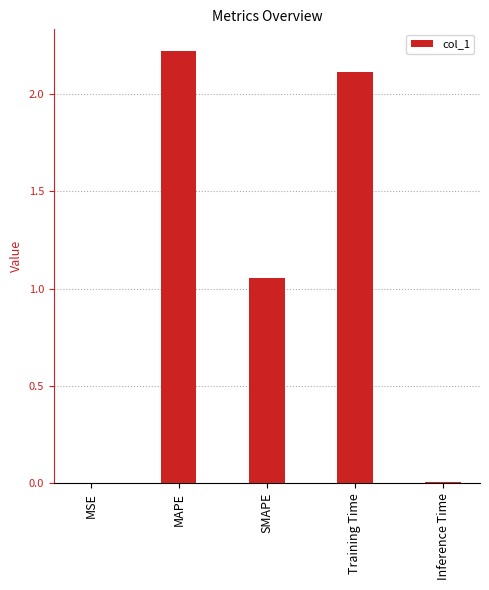

What is the sum of all values?

5.4